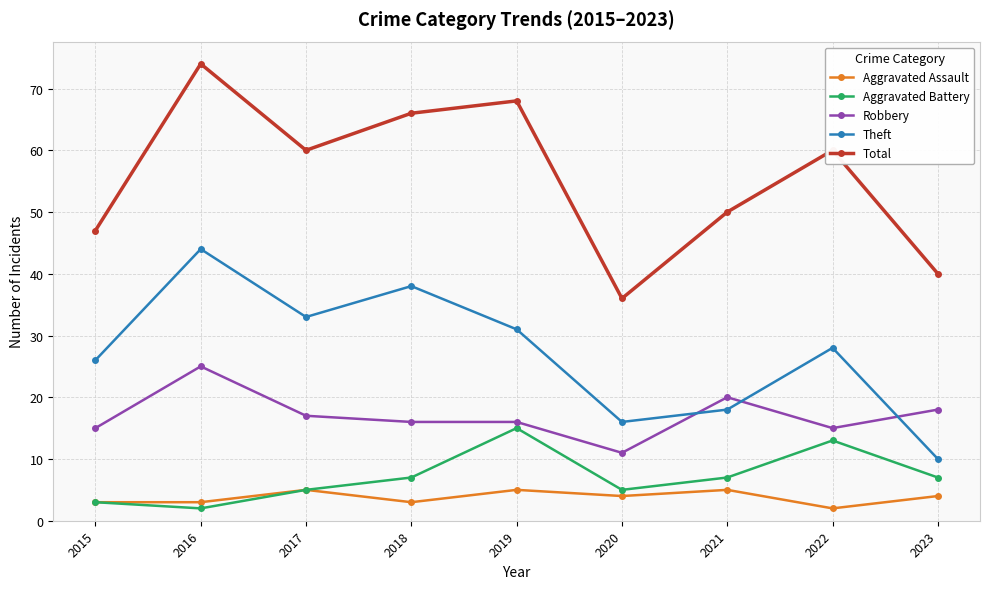

True or false: Aggravated Assault has more than 1 points higher than both neighbors.

True